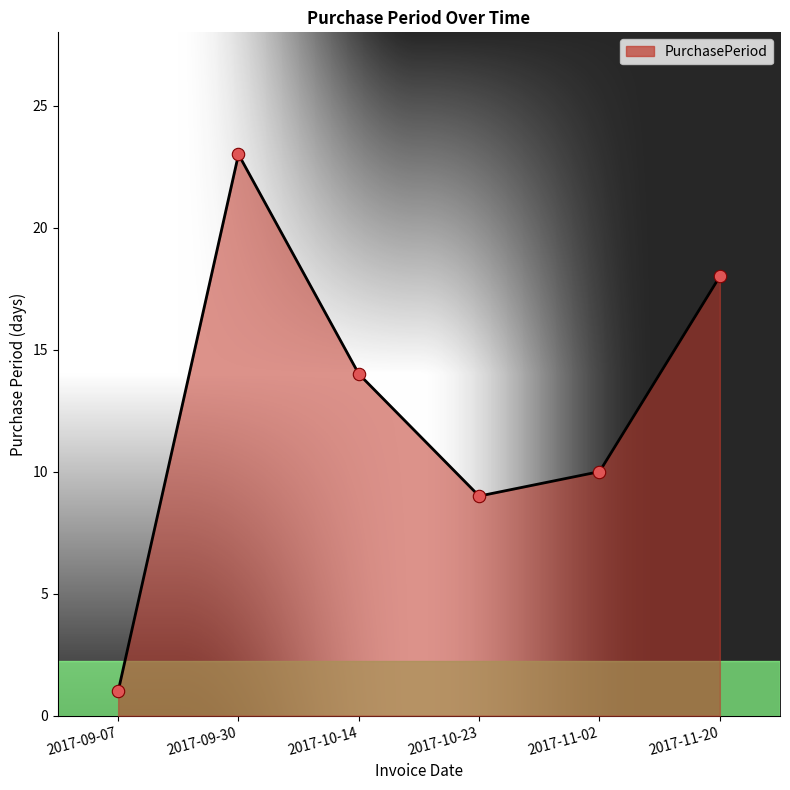

What is the change in value from 2017-10-14 to 2017-10-23?

-5